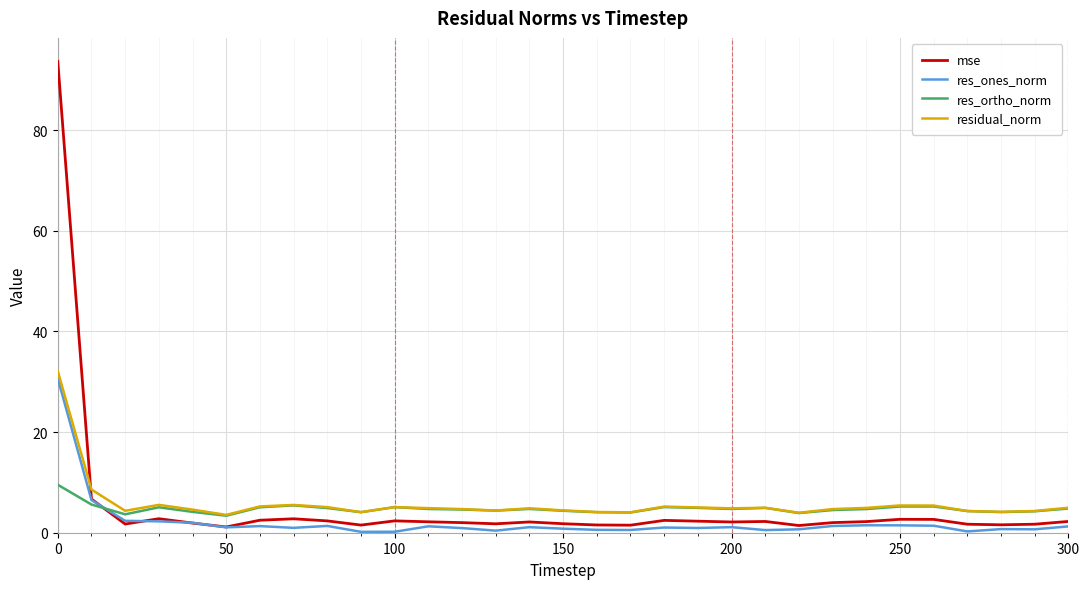

How many lines are shown in the chart?

4